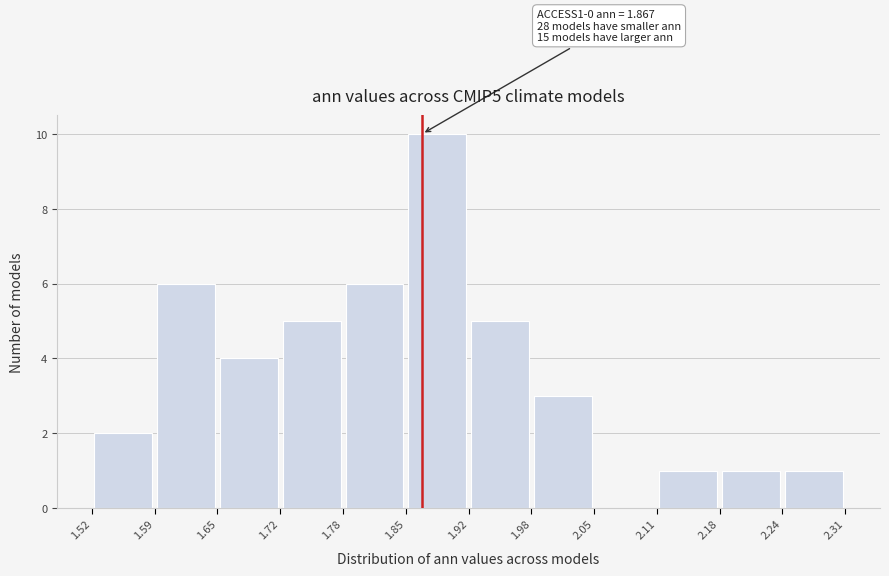

Over which range of the x-axis is the bar tallest?

1.85 to 1.92